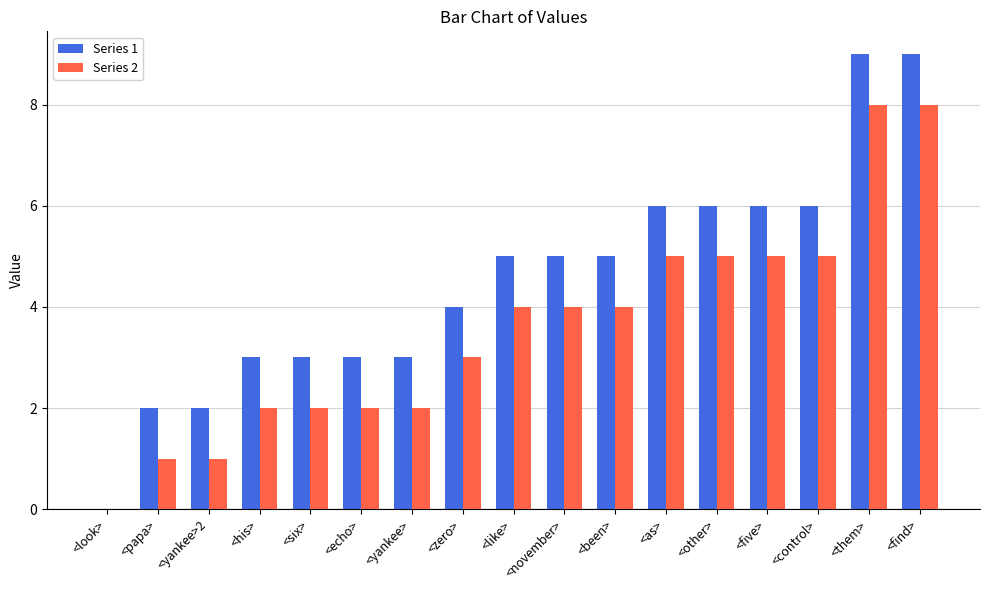

Count the number of data series in this chart.

2